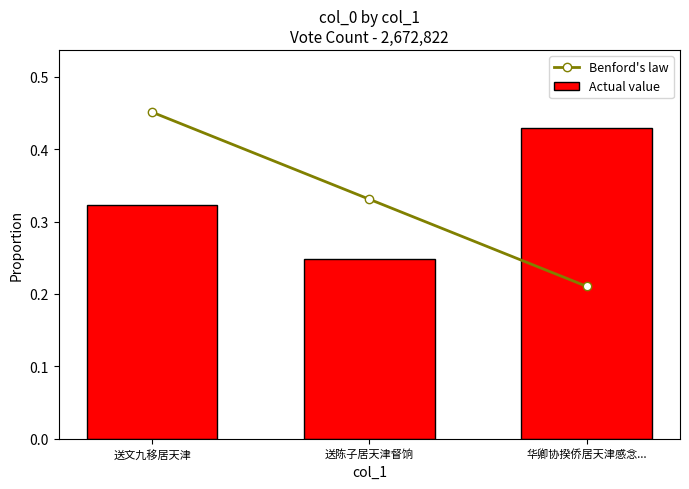

How many distinct data groups are displayed?

2